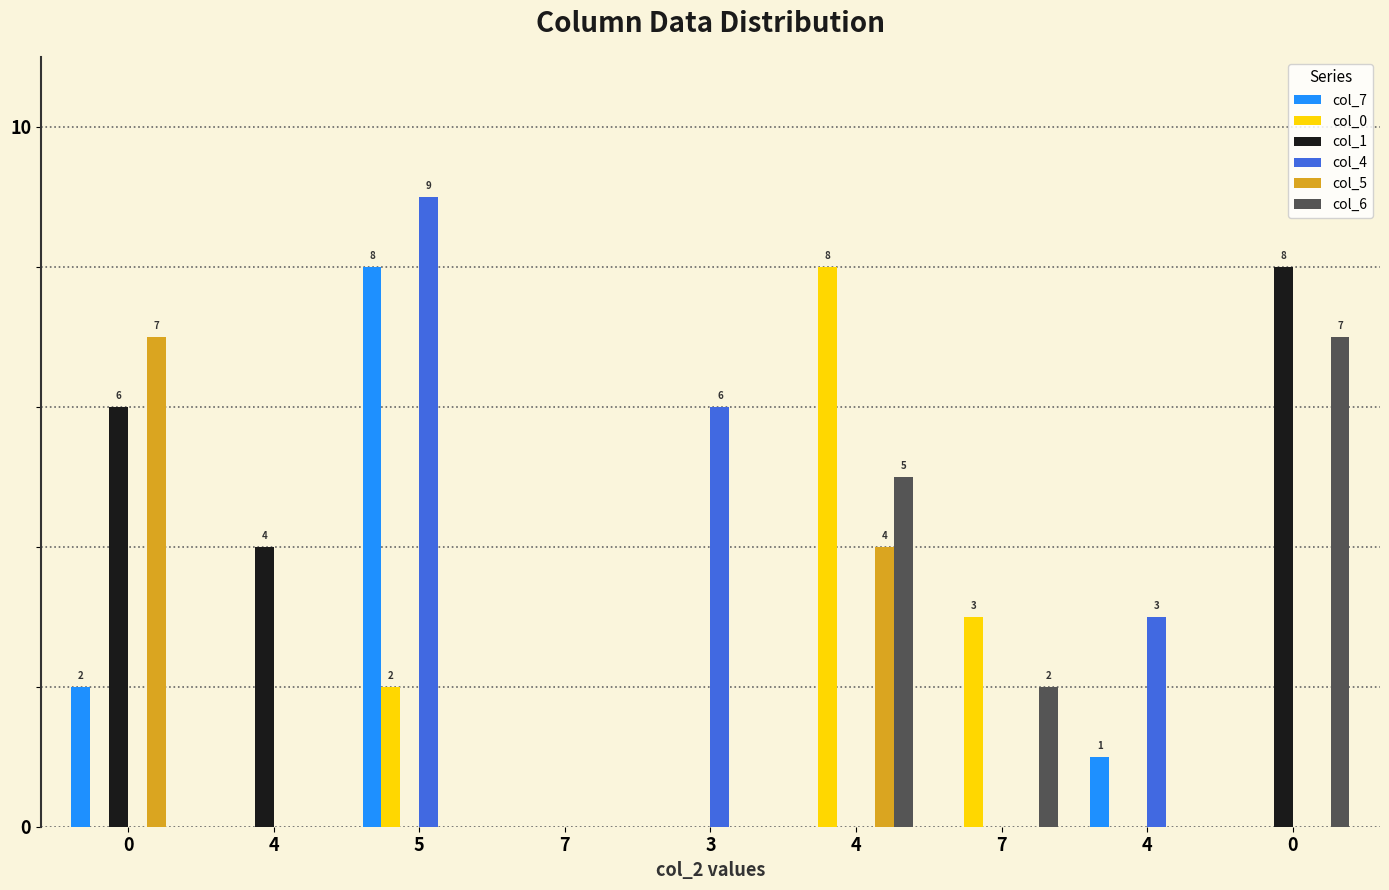

The col_4 series shows 0 at 4. True or false?

True